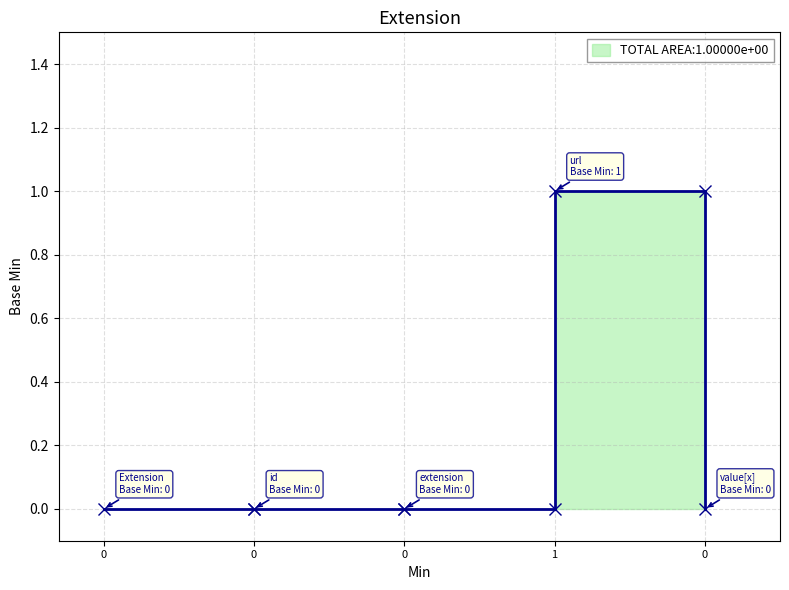

Does the chart display data point markers on the line(s)?

Yes